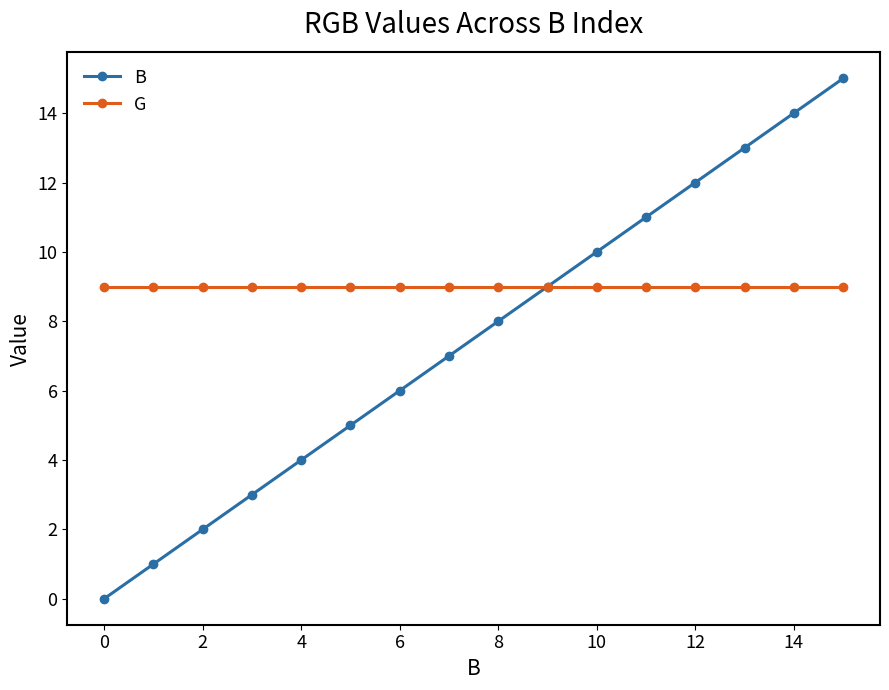

How many lines are shown in the chart?

2